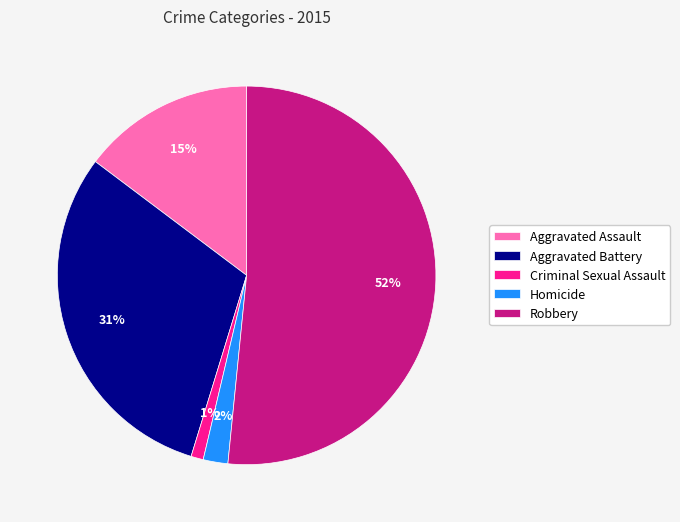

Is it true that Aggravated Battery is 24% of the pie?

False